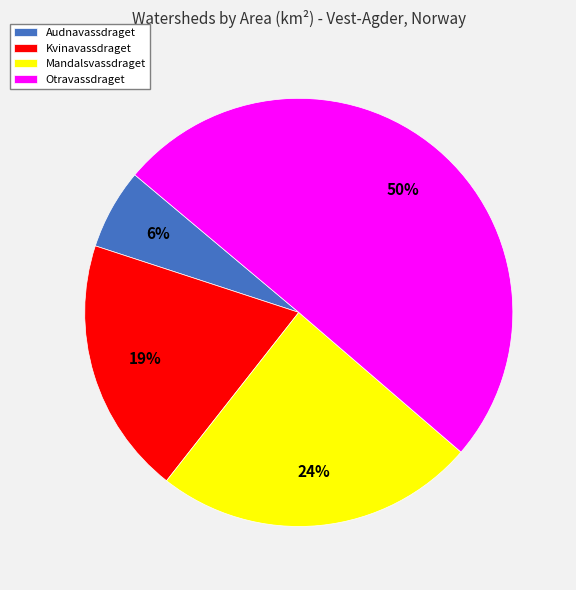

True or false: Audnavassdraget accounts for 17% of the total.

False